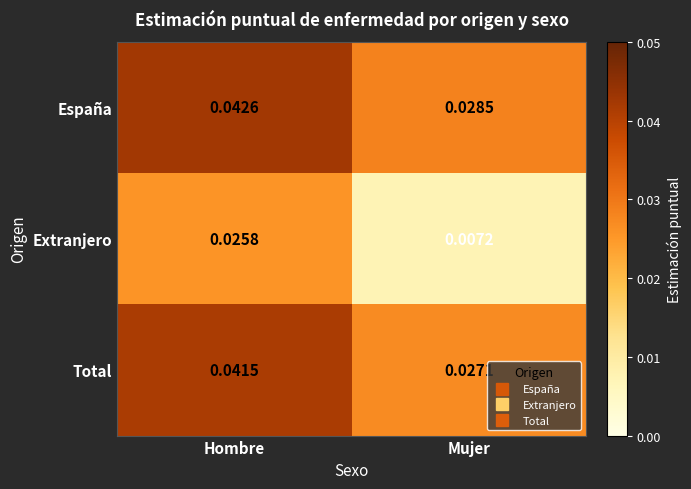

How many series are shown in this chart?

3